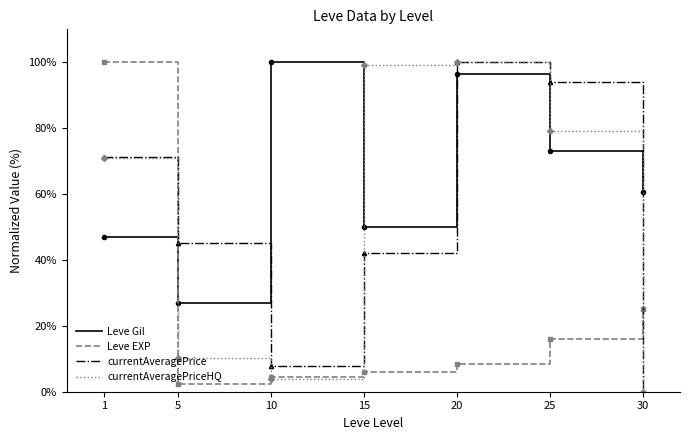

True or false: currentAveragePriceHQ has a value of 32.0 at 1.

False